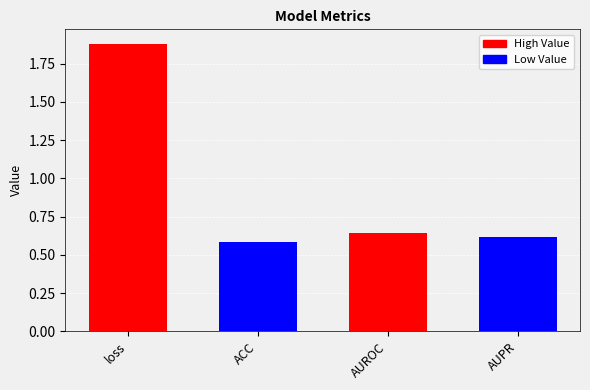

True or false: the data shows 0.4 at AUROC.

False